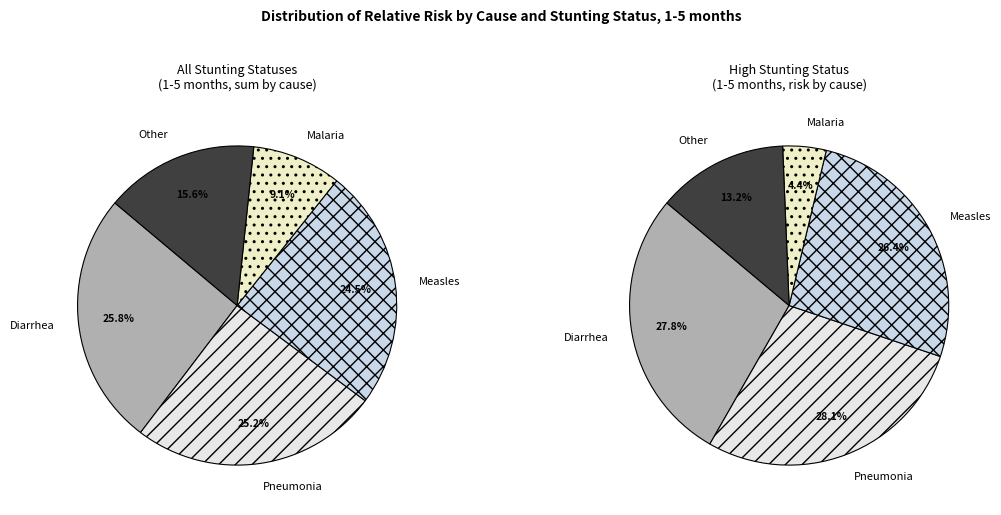

How many segments does this pie chart have?

5